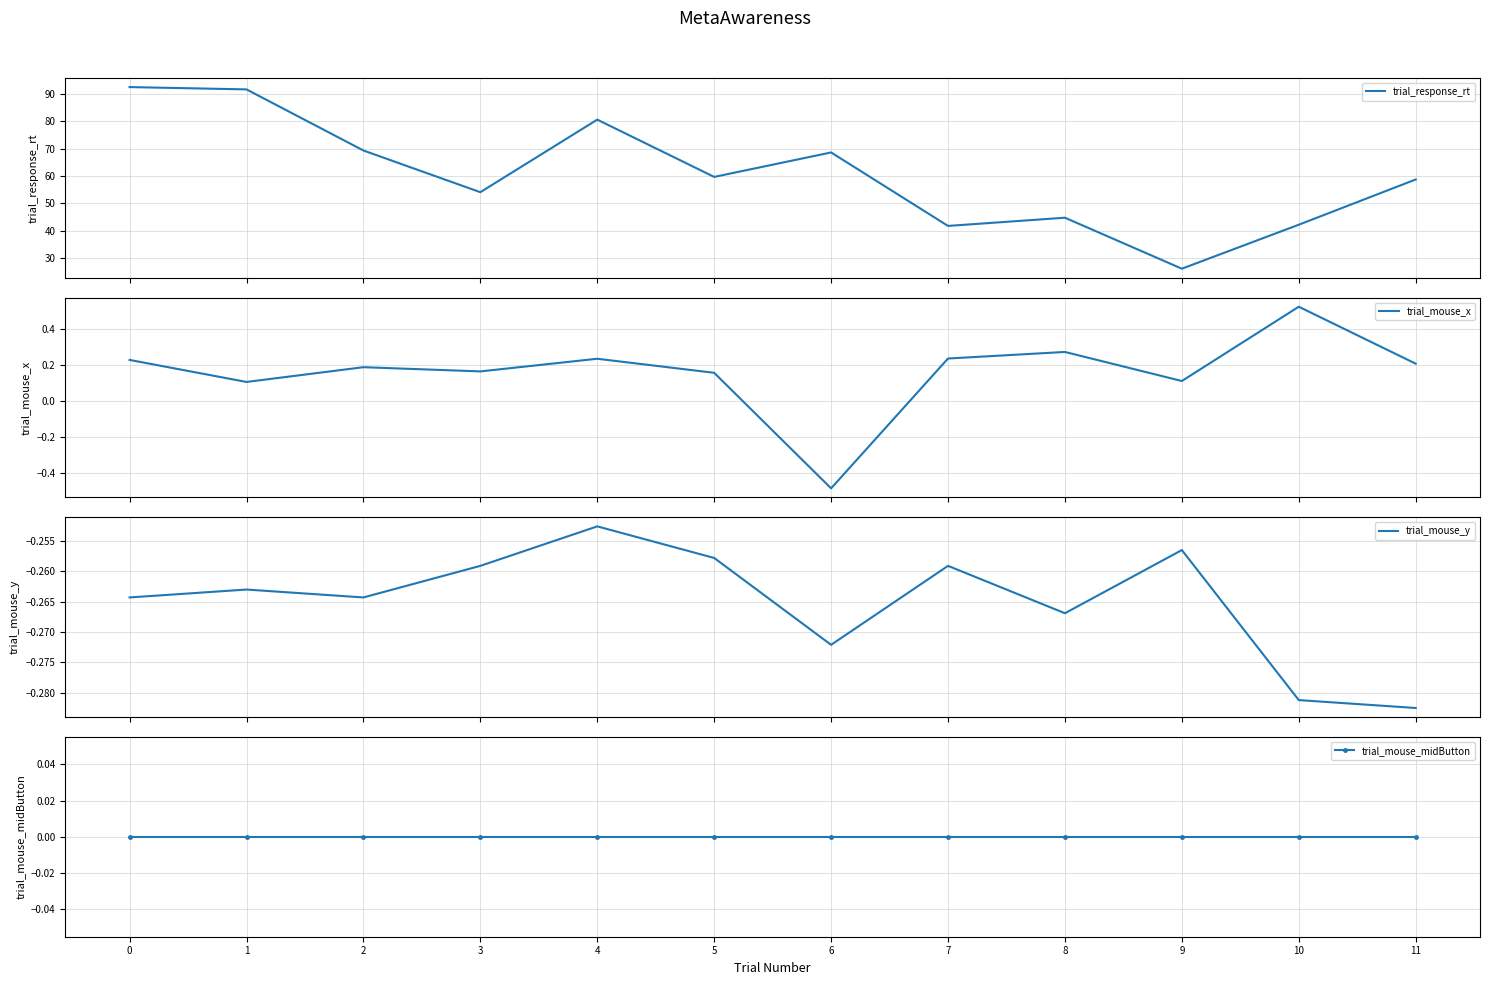

True or false: trial_mouse_y and trial_response_rt intersect in this chart.

False